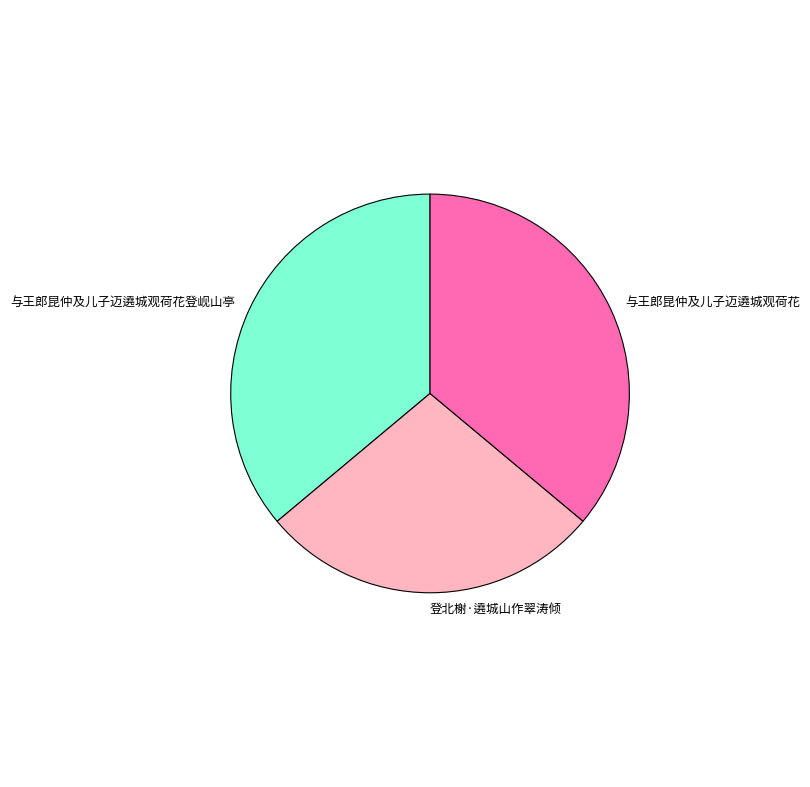

Do 与王郎昆仲及儿子迈遶城观荷花登岘山亭 and 登北榭·遶城山作翠涛倾 together represent more than half of the pie?

Yes